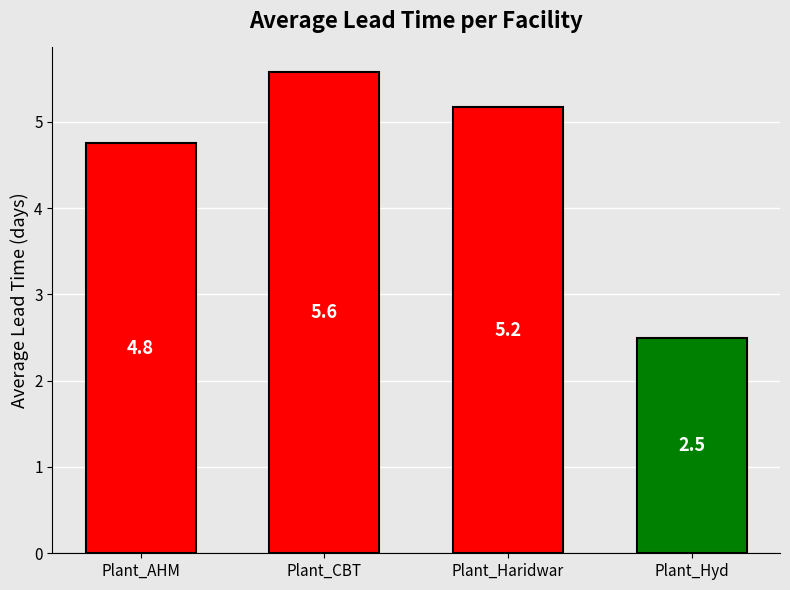

Which has a higher value, Plant_AHM or Plant_CBT?

Plant_CBT